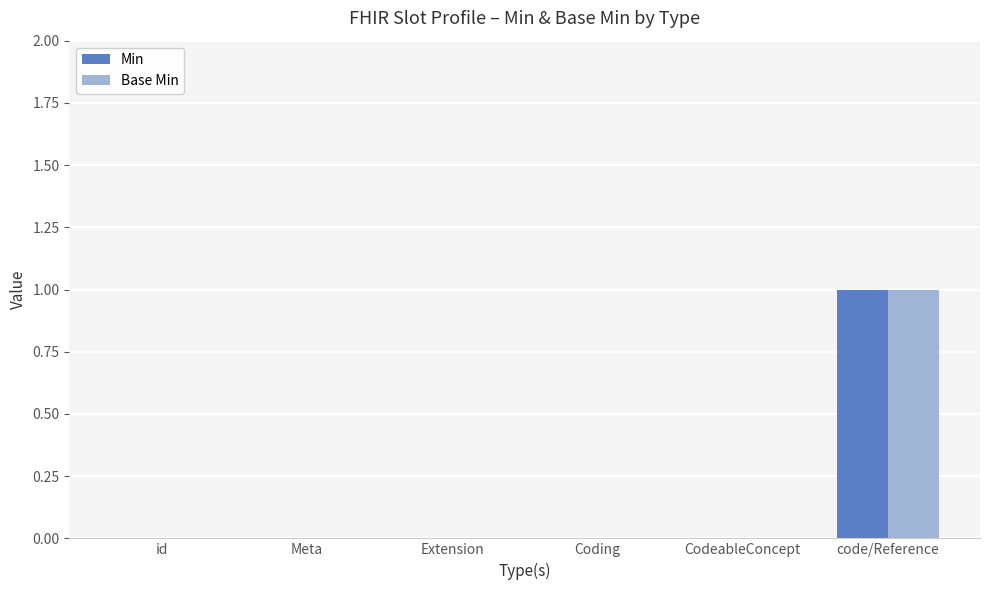

What are all the series names shown in the legend?

Min, Base Min